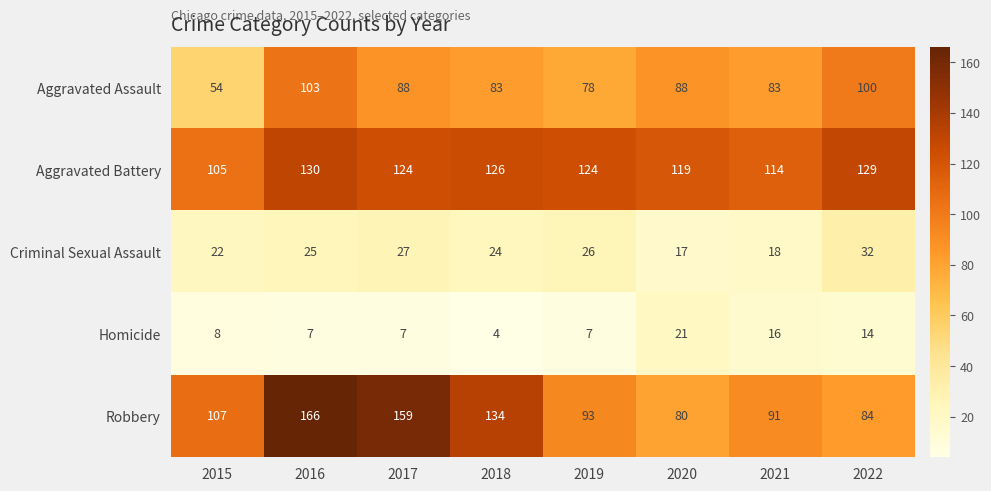

What is the difference between the maximum and second lowest values in the Robbery series?

82